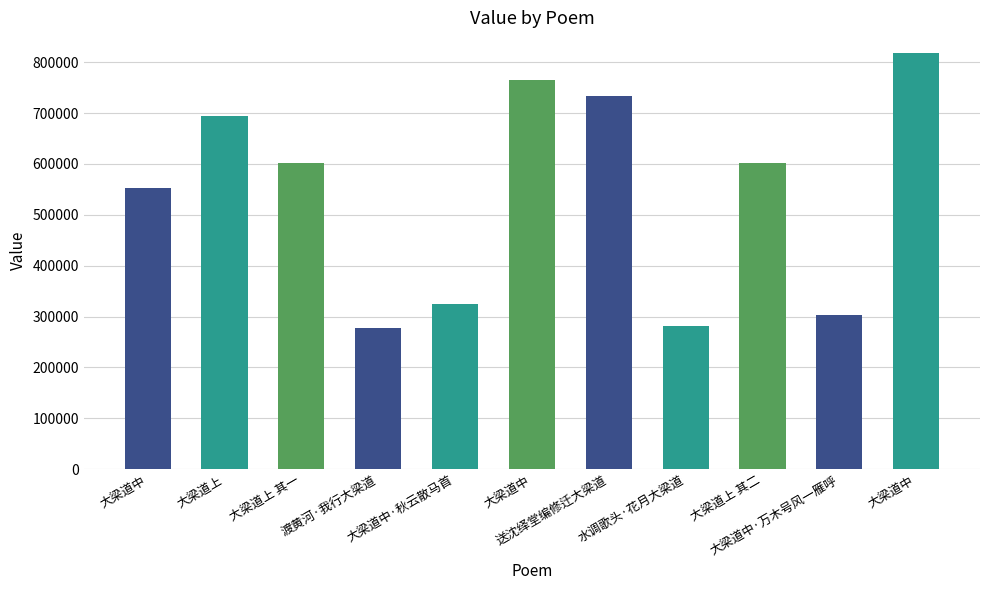

What is the smallest value displayed?

277811